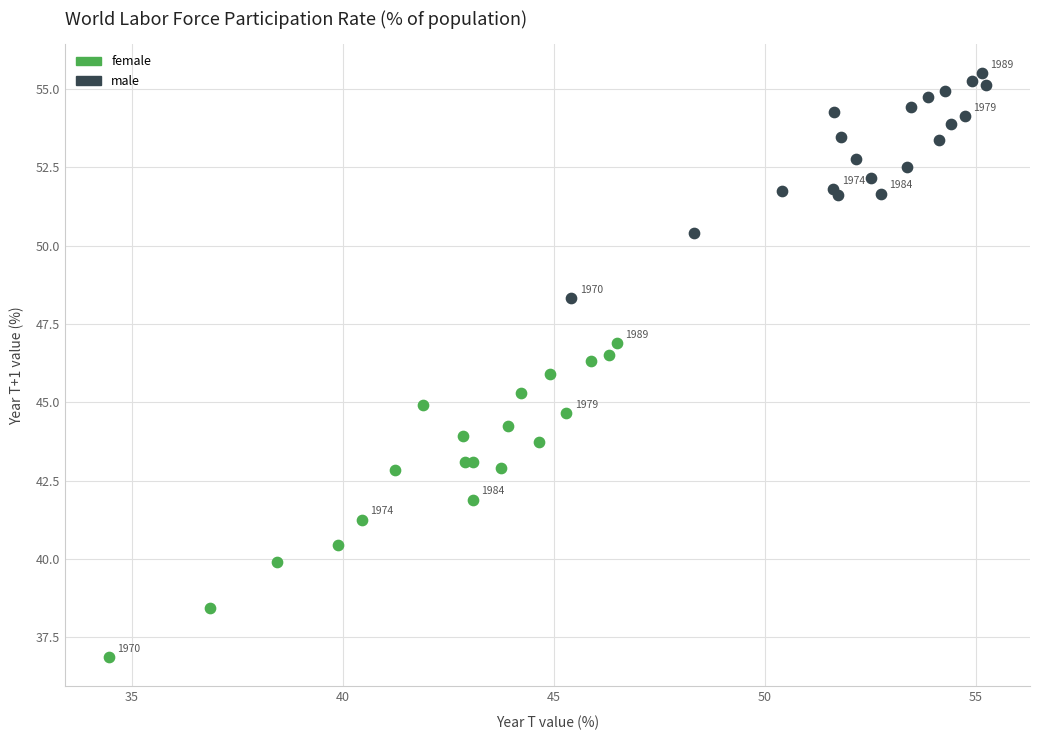

What are all the series names shown in the legend?

female, male